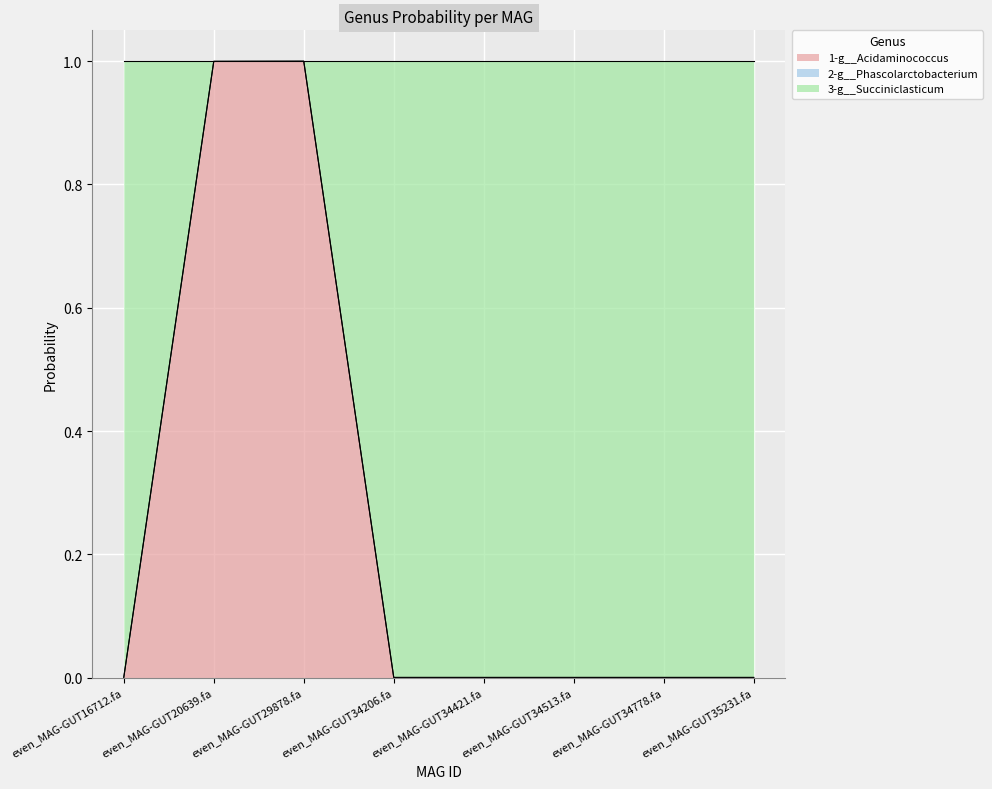

At which label is 1-g__Acidaminococcus closest to 0?

even_MAG-GUT16712.fa